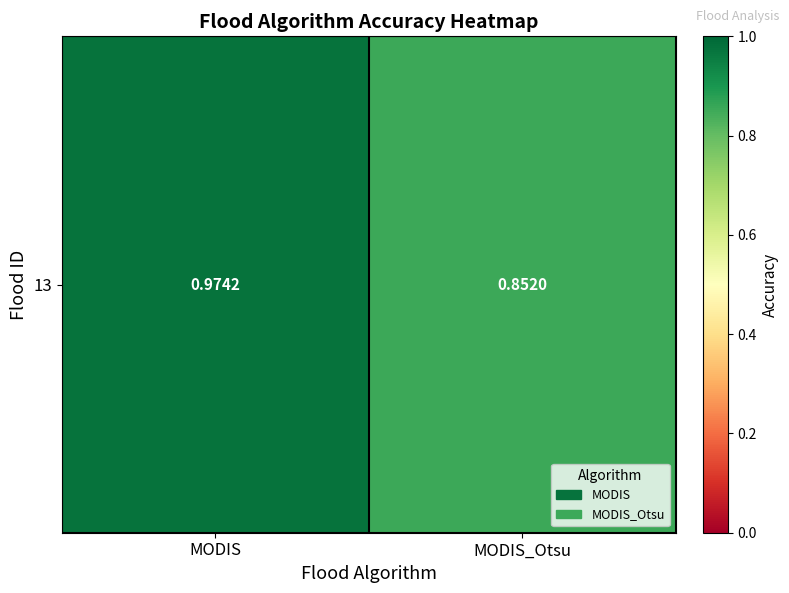

Which category has the lowest value across all series?

MODIS_Otsu